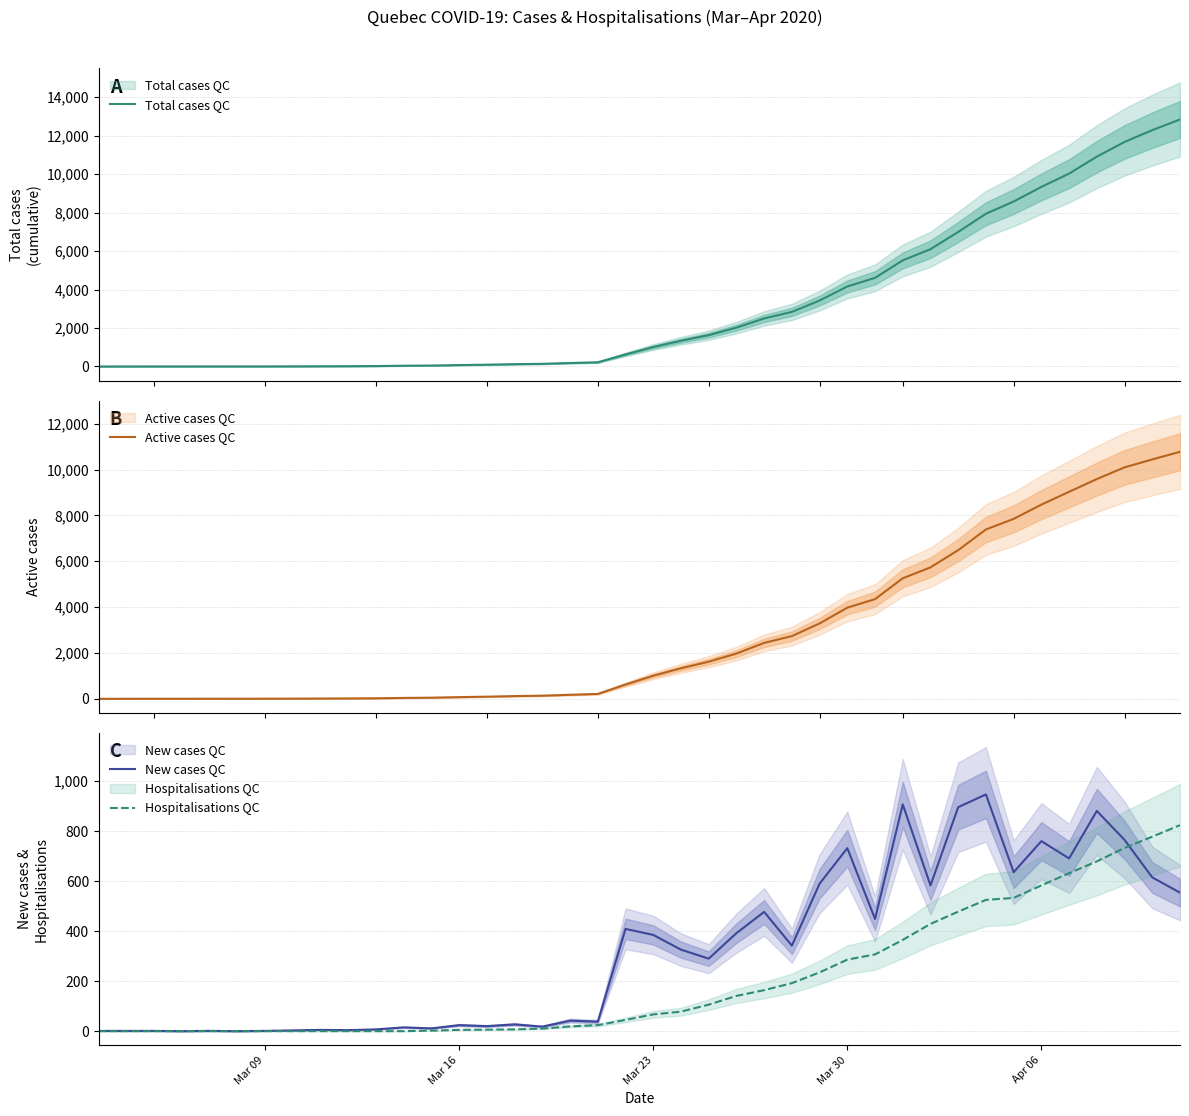

How many data points in New cases QC are above 326?

19